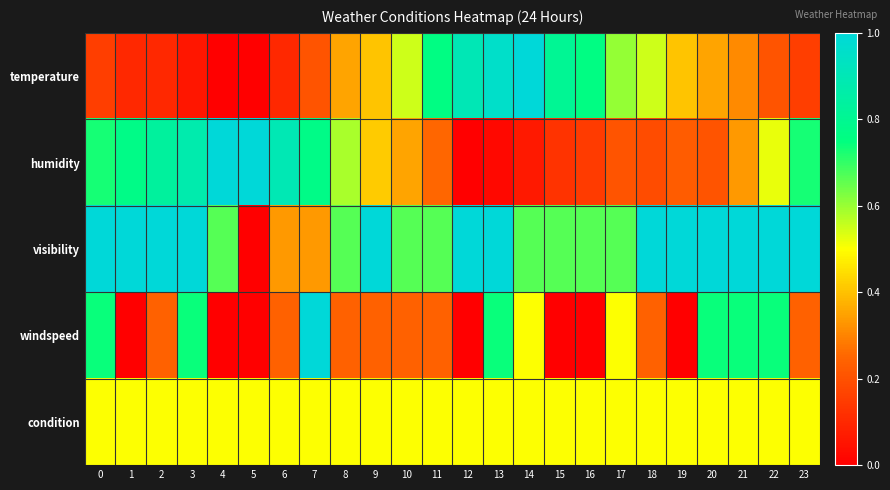

Between 16 and 2, which is larger?

16